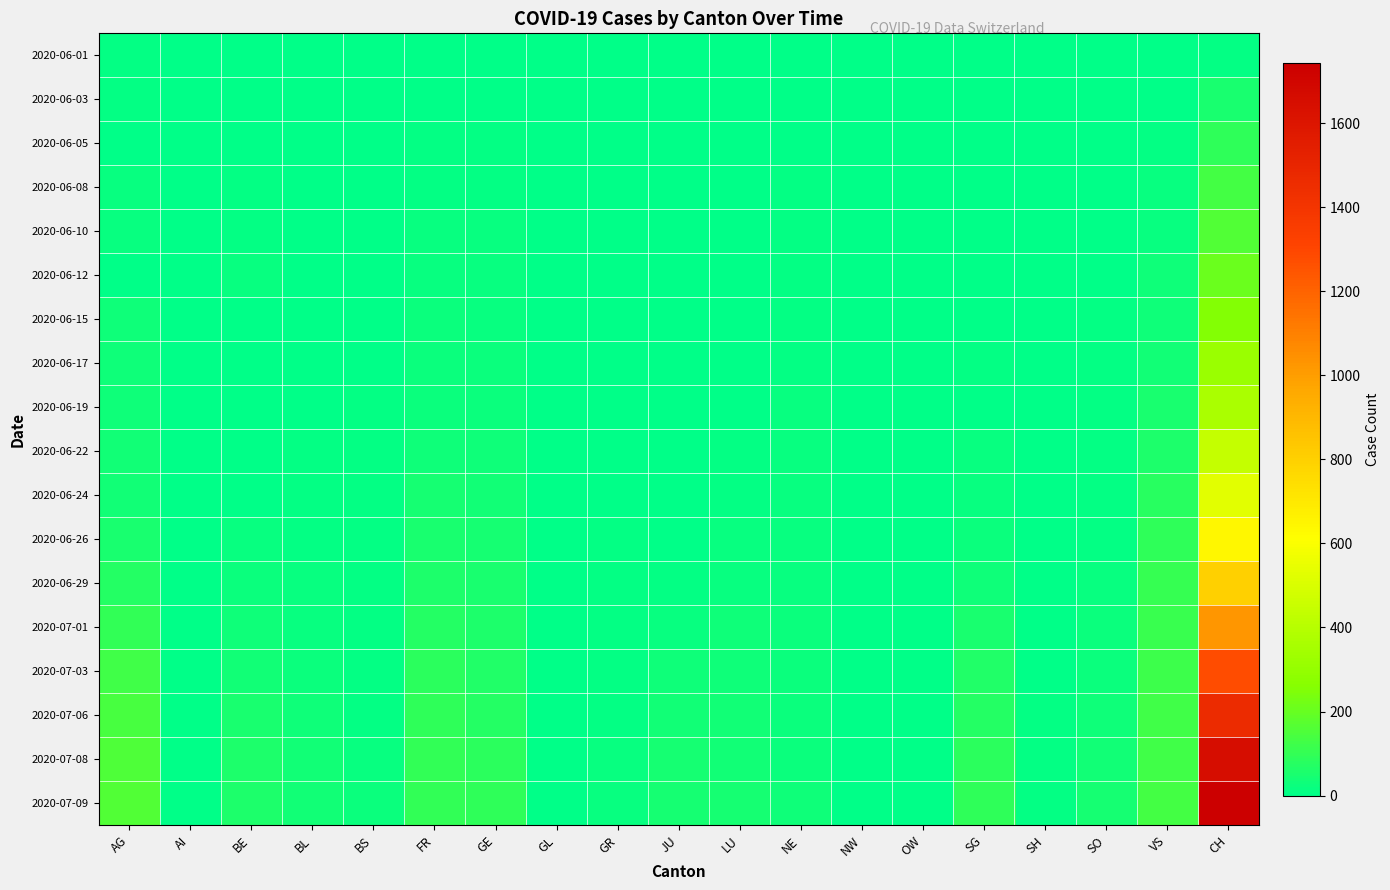

Which category has the highest value across all series?

CH